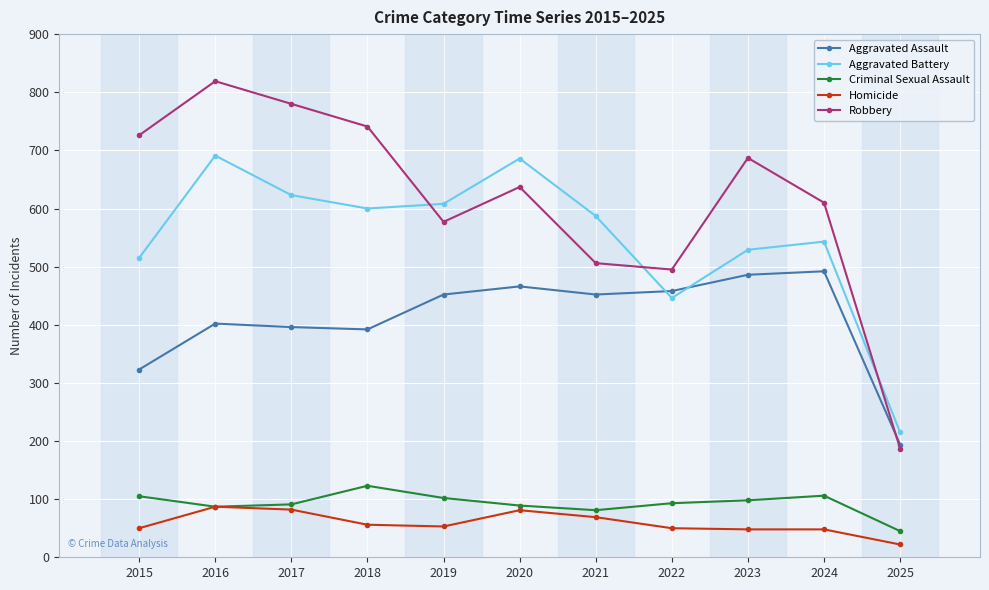

What is the total value across all series at 2020?

1959